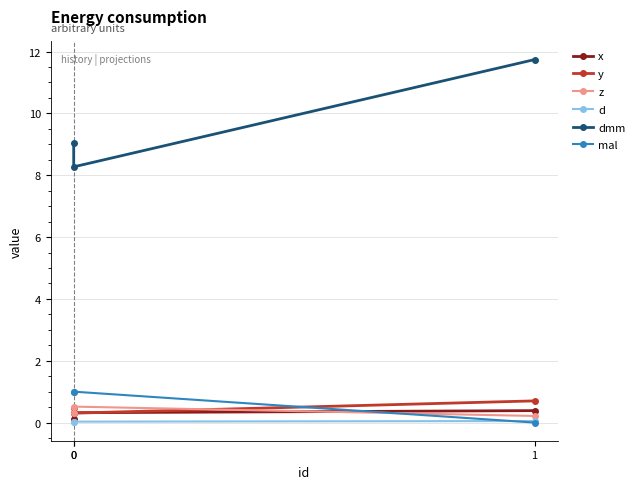

Which label corresponds to the largest value in the chart?

1